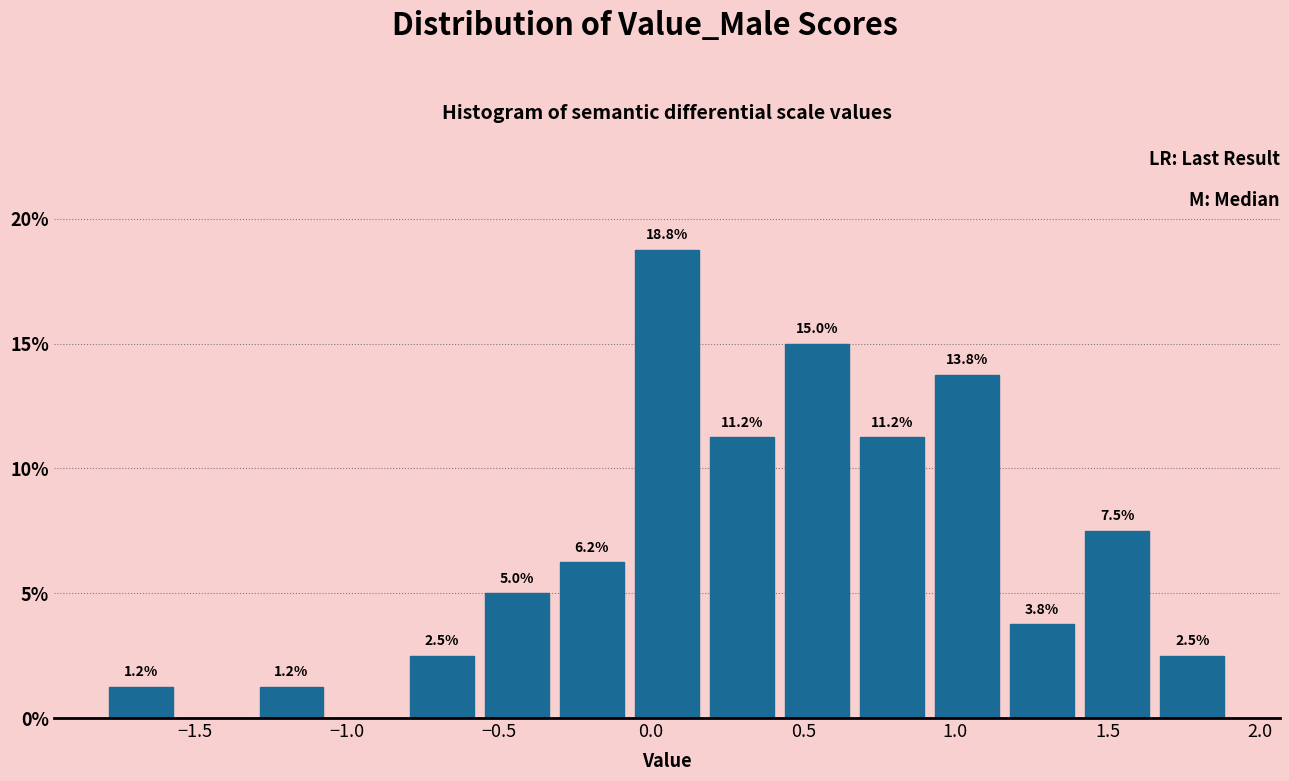

Which range on the x-axis has the tallest bar?

-0.05 to 0.20